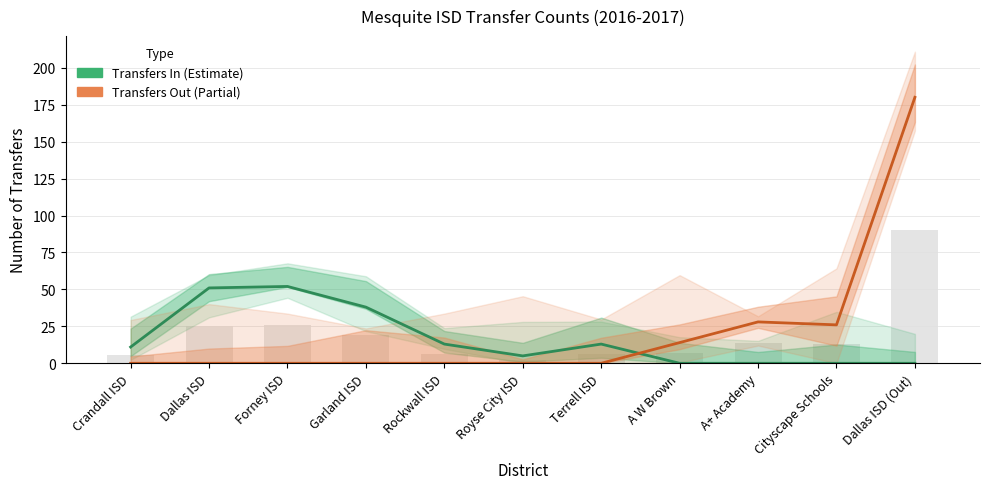

Rank the series at Crandall ISD from highest to lowest value.

Transfers In (Estimate), Transfers Out (Partial)